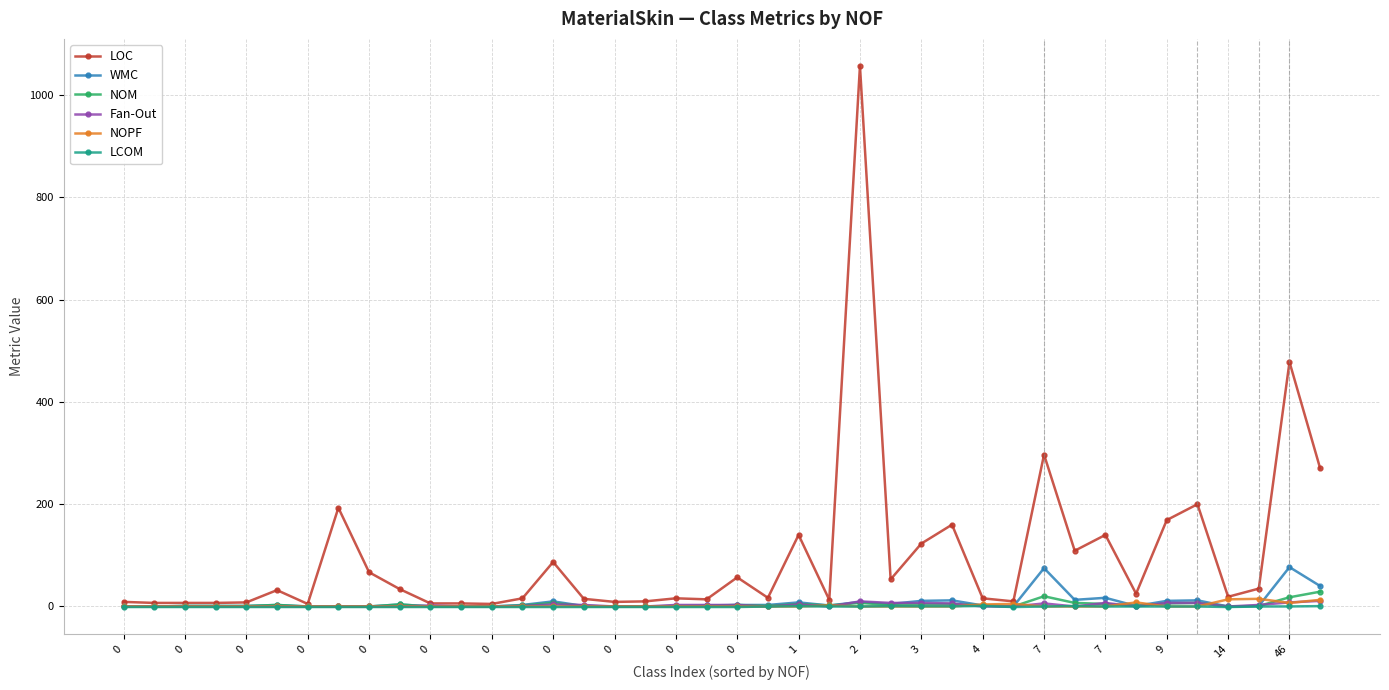

Which series has the largest total across all categories?

LOC